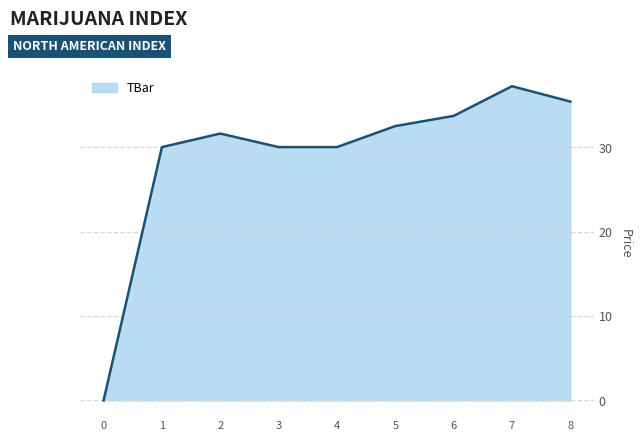

The value at 3 is 43.0. True or false?

False